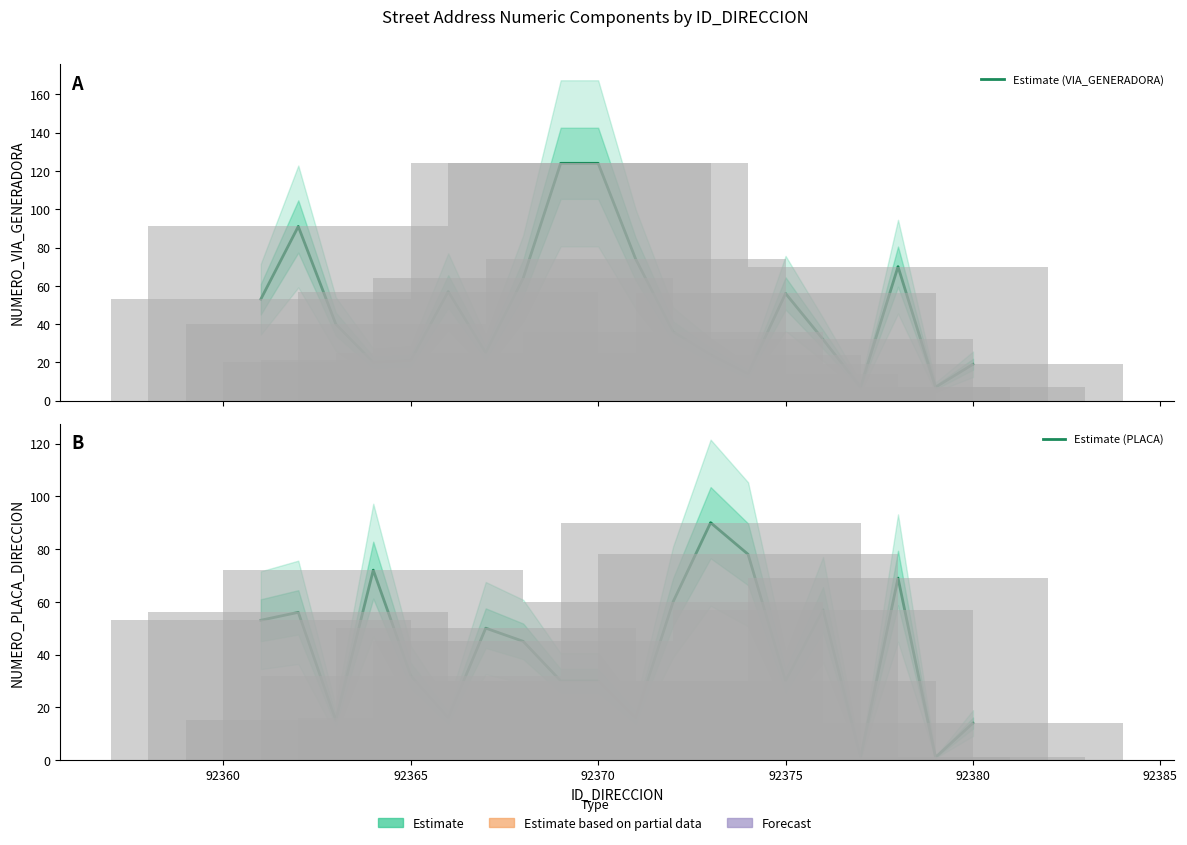

What is the greatest value displayed?

124